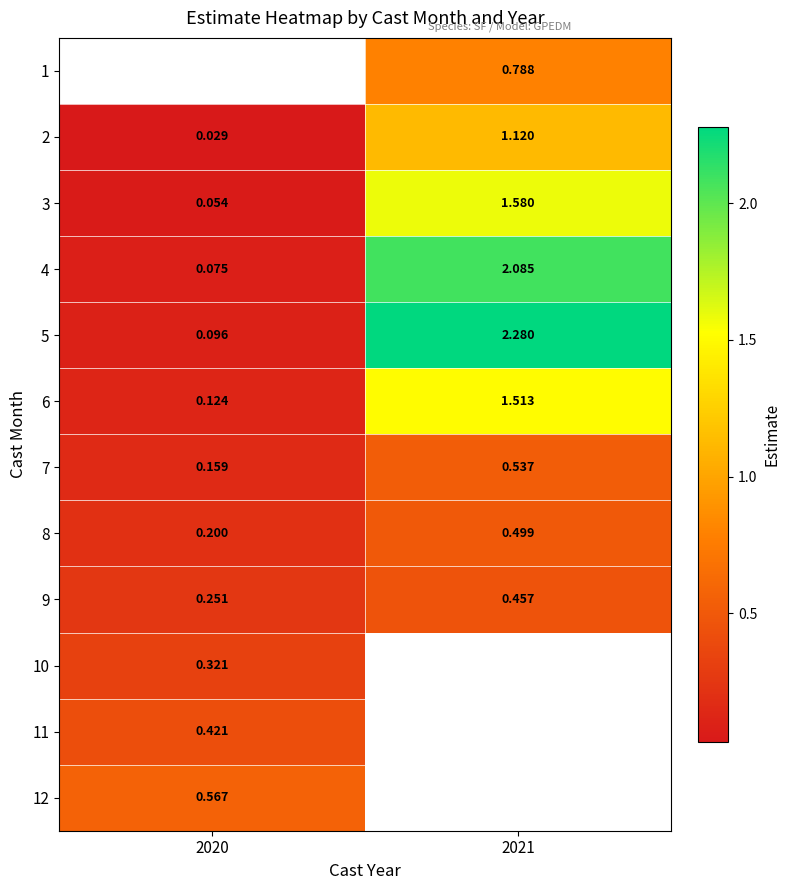

The 8 series shows 0.2 at 2020. True or false?

True